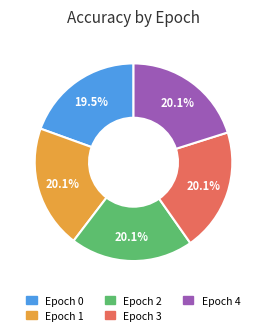

Which category has the smallest portion of the pie?

Epoch 0